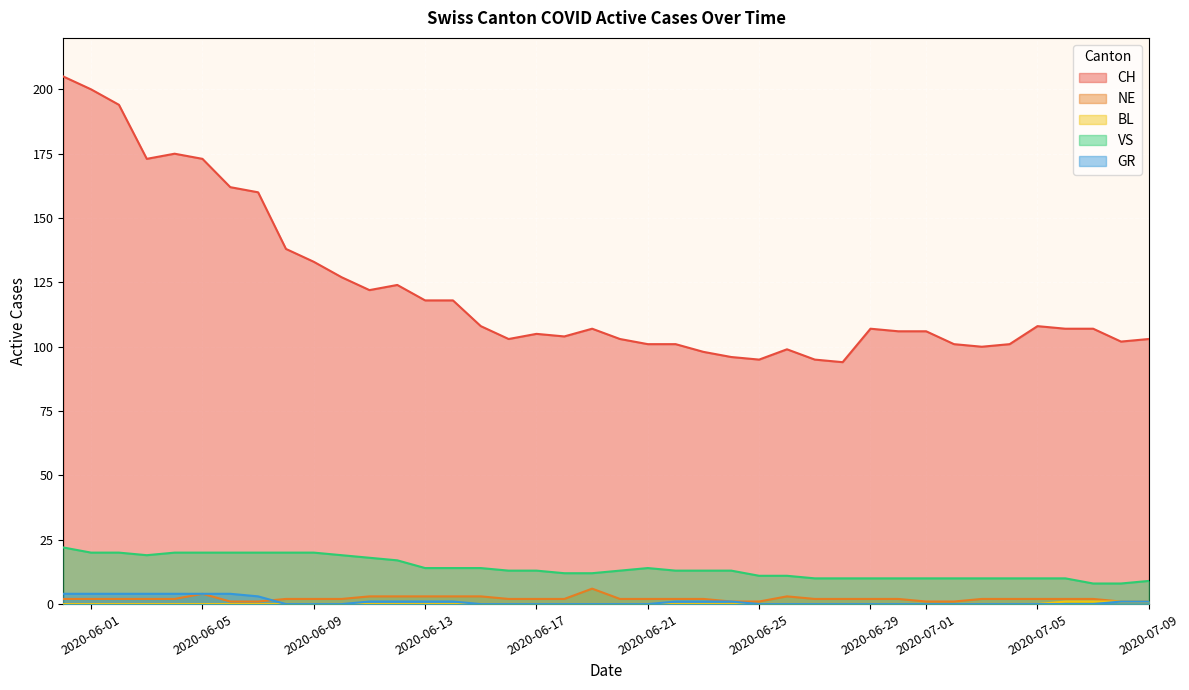

True or false: CH has a value of 107 at 2020-07-07.

True